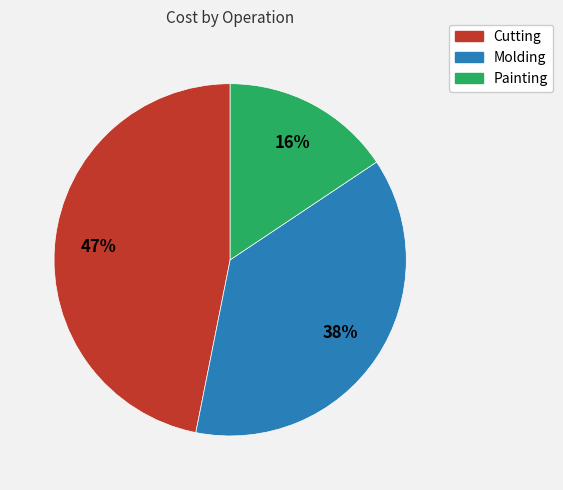

To the nearest percent, what is the difference between the largest and smallest slice percentages?

31%